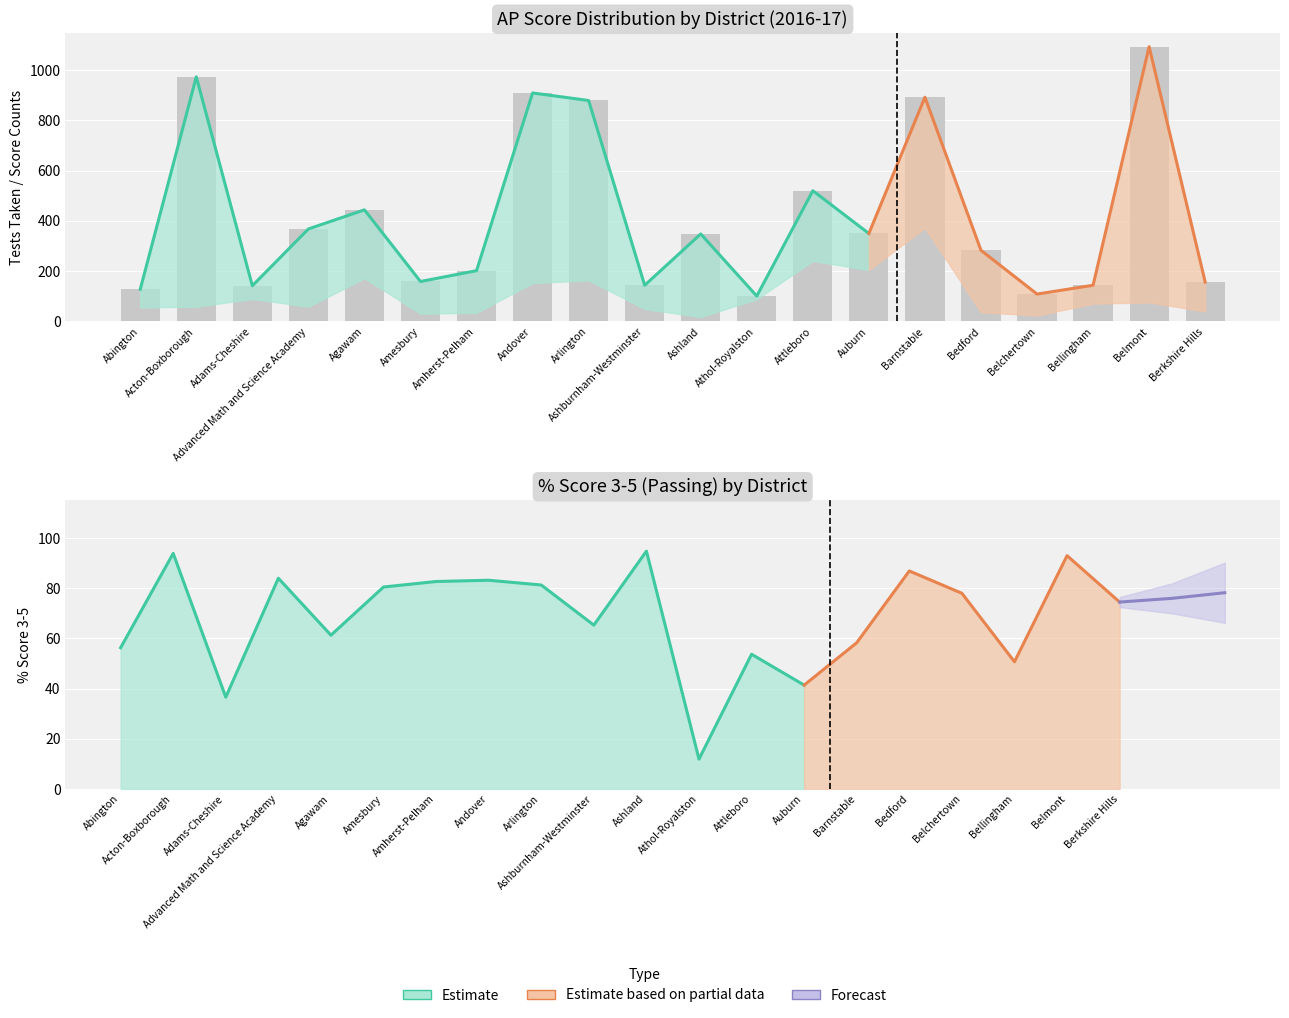

Where is Score=3 nearest to the value 123?

Acton-Boxborough